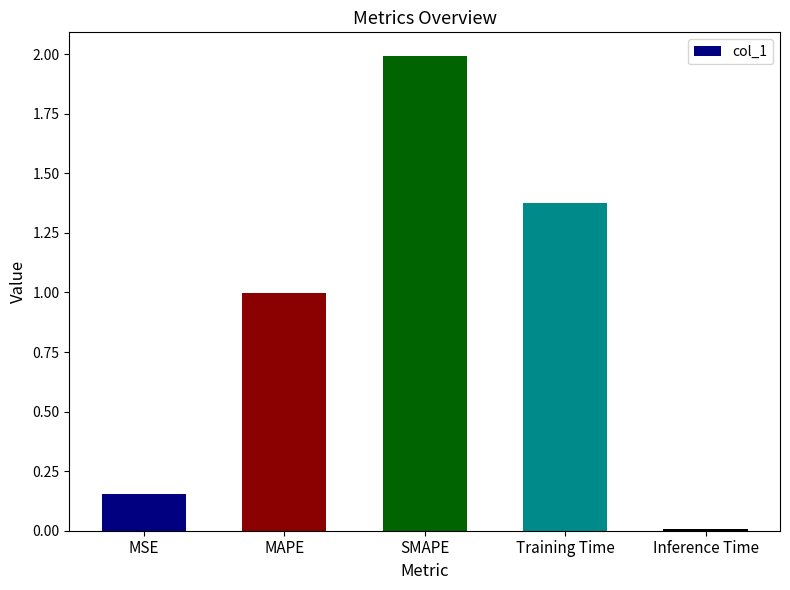

The value at Inference Time is 0.0. True or false?

True